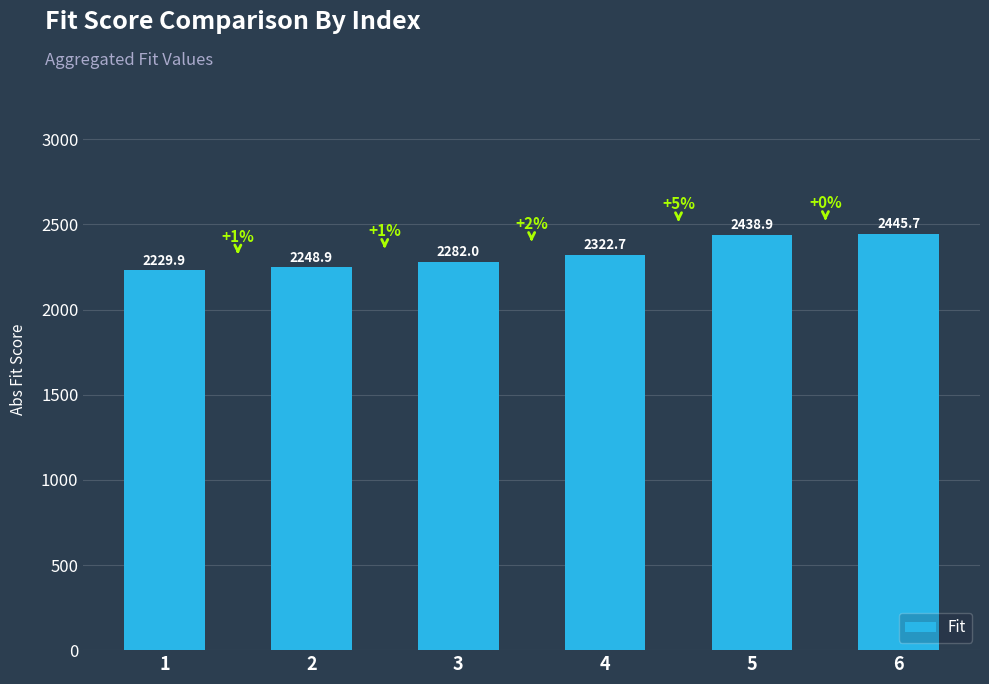

Rank the categories by value from highest to lowest.

6, 5, 4, 3, 2, 1